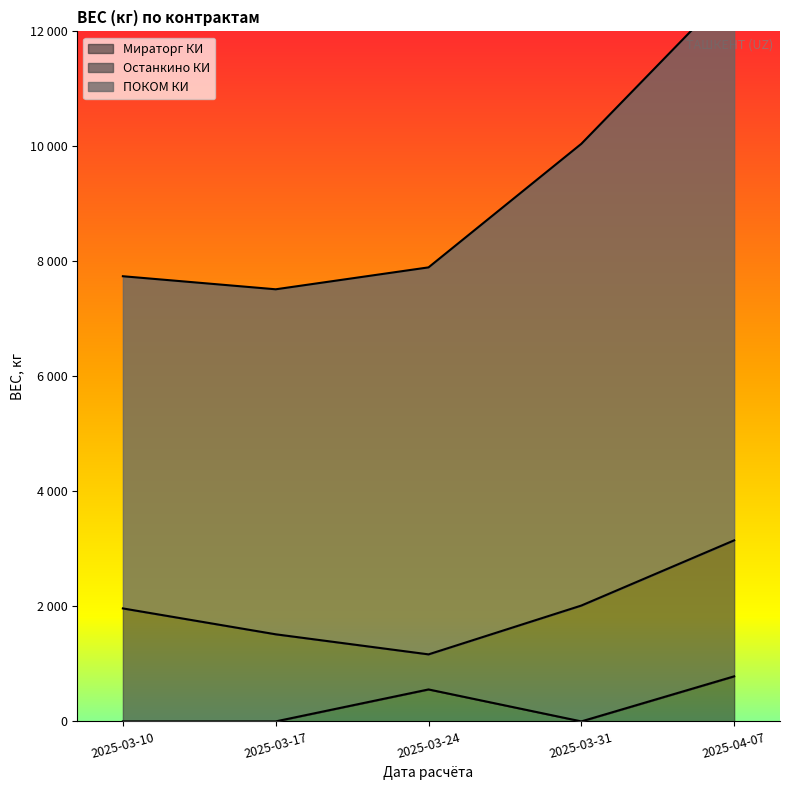

Which series has the widest spread of values?

ПОКОМ КИ